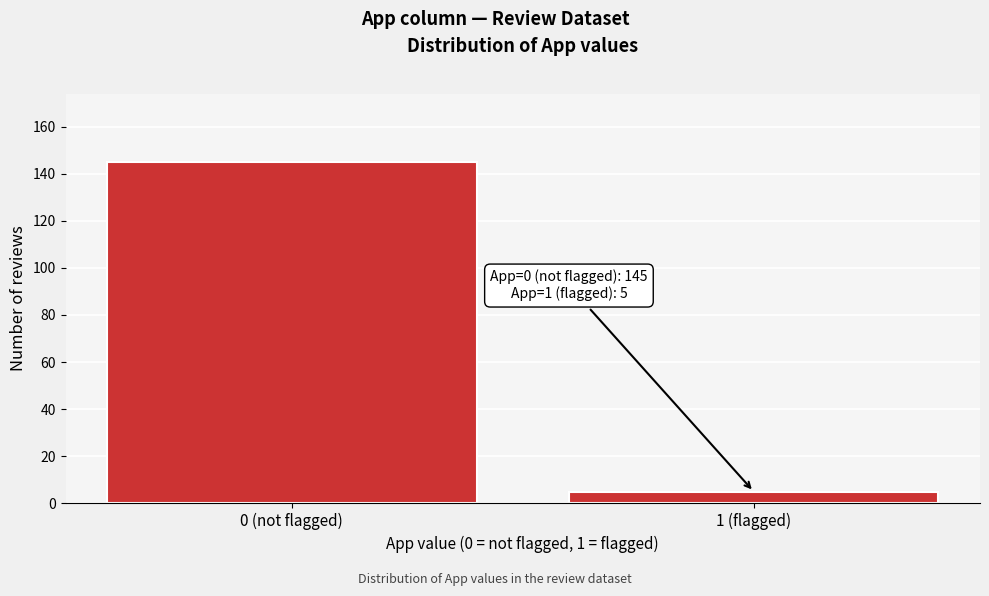

Reading left to right, transcribe all the data shown in this chart.

0 (not flagged)=145	1 (flagged)=5